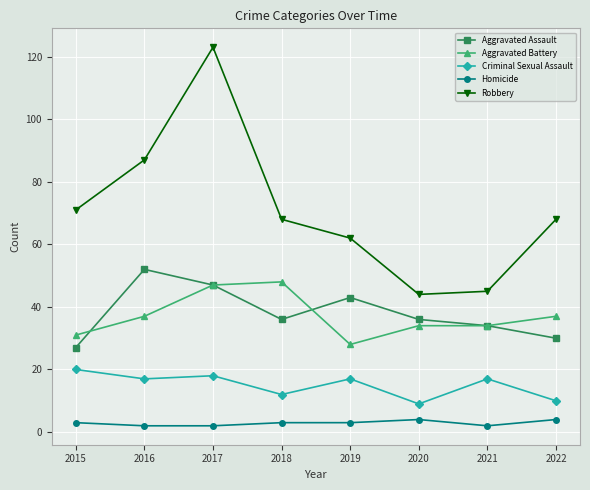

At which category does the chart reach its peak across all series?

2017